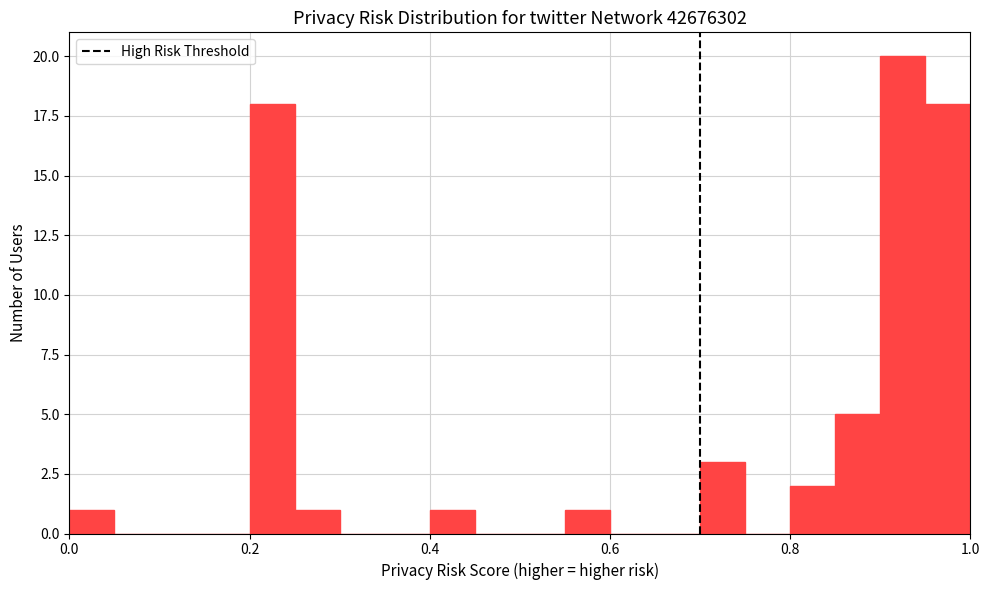

Read against the x-axis, roughly where is the centre of the tallest bar?

0.92